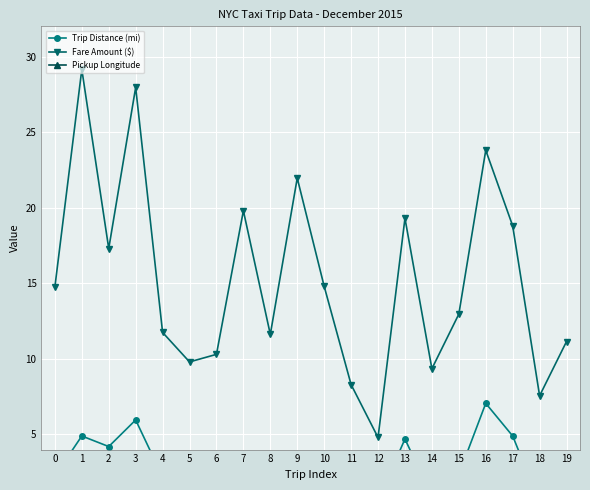

True or false: Fare Amount ($) and Pickup Longitude intersect in this chart.

False